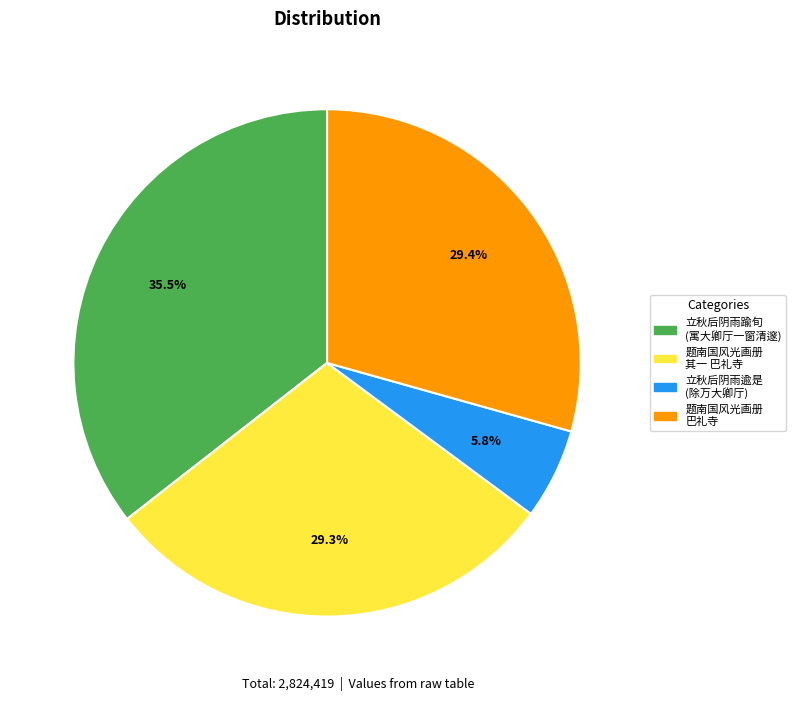

Combined, do 题南国风光画册 其一 巴礼寺 and 题南国风光画册 巴礼寺 account for over 50%?

Yes